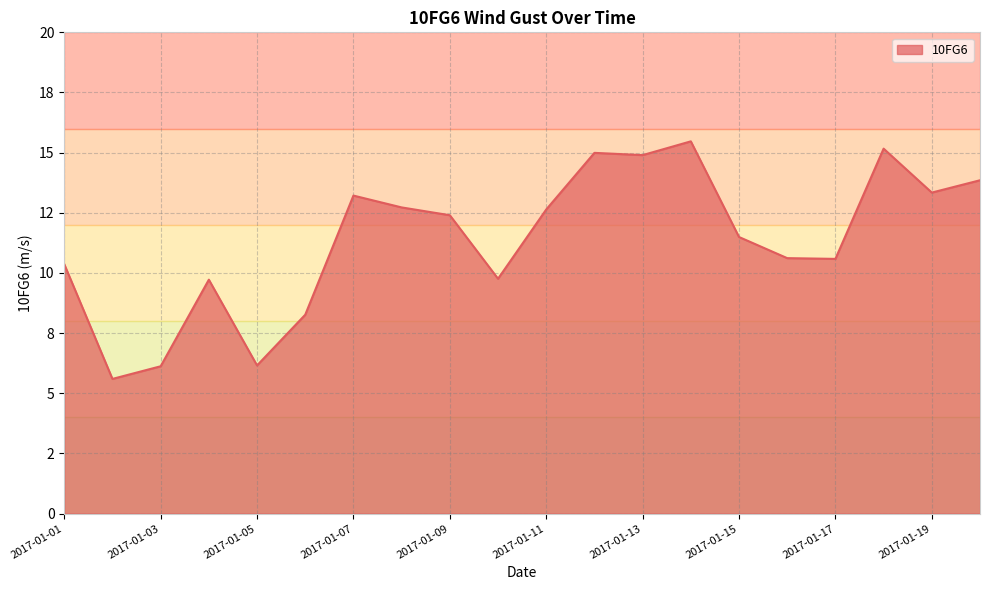

Which category has the highest value across all series?

2017-01-14